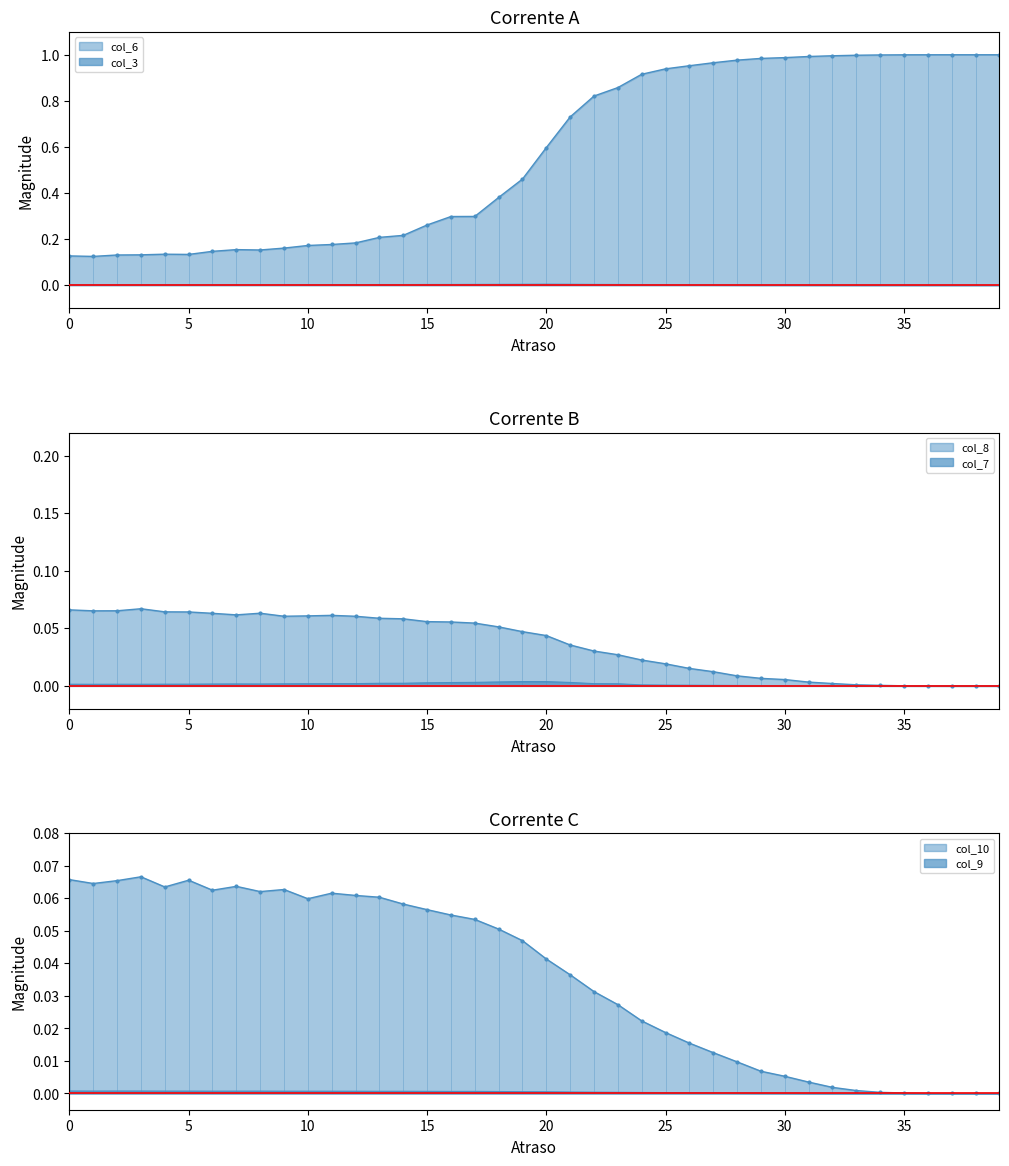

Reading left to right, extract all data points from this chart.

col_3: 0.0	0.0	0.0	0.0	0.0	0.0	0.0	0.0	0.0	0.0	0.0	0.0	0.0	0.0	0.0	0.0	0.0	0.0	0.0	0.0	0.0	0.0	0.0	0.0	0.0	0.0	0.0	0.0	0.0	0.0	0.0	0.0	0.0	0.0	0.0	0.0	0.0	0.0	0.0	0.0
col_6: 0.1	0.1	0.1	0.1	0.1	0.1	0.1	0.2	0.2	0.2	0.2	0.2	0.2	0.2	0.2	0.3	0.3	0.3	0.4	0.5	0.6	0.7	0.8	0.9	0.9	0.9	1.0	1.0	1.0	1.0	1.0	1.0	1.0	1.0	1.0	1.0	1.0	1.0	1.0	1.0
col_7: 0.0	0.0	0.0	0.0	0.0	0.0	0.0	0.0	0.0	0.0	0.0	0.0	0.0	0.0	0.0	0.0	0.0	0.0	0.0	0.0	0.0	0.0	0.0	0.0	0.0	0.0	0.0	0.0	0.0	0.0	0.0	0.0	0.0	0.0	0.0	0.0	0.0	0.0	0.0	0.0
col_8: 0.1	0.1	0.1	0.1	0.1	0.1	0.1	0.1	0.1	0.1	0.1	0.1	0.1	0.1	0.1	0.1	0.1	0.1	0.1	0.0	0.0	0.0	0.0	0.0	0.0	0.0	0.0	0.0	0.0	0.0	0.0	0.0	0.0	0.0	0.0	0.0	0.0	0.0	0.0	0.0
col_9: 0.0	0.0	0.0	0.0	0.0	0.0	0.0	0.0	0.0	0.0	0.0	0.0	0.0	0.0	0.0	0.0	0.0	0.0	0.0	0.0	0.0	0.0	0.0	0.0	0.0	0.0	0.0	0.0	0.0	0.0	0.0	0.0	0.0	0.0	0.0	0.0	0.0	0.0	0.0	0.0
col_10: 0.1	0.1	0.1	0.1	0.1	0.1	0.1	0.1	0.1	0.1	0.1	0.1	0.1	0.1	0.1	0.1	0.1	0.1	0.1	0.0	0.0	0.0	0.0	0.0	0.0	0.0	0.0	0.0	0.0	0.0	0.0	0.0	0.0	0.0	0.0	0.0	0.0	0.0	0.0	0.0